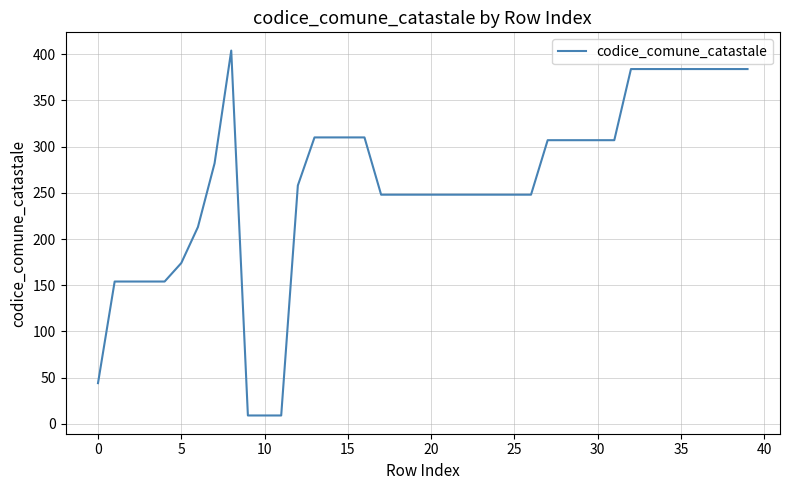

What is the difference between the maximum and minimum values?

395